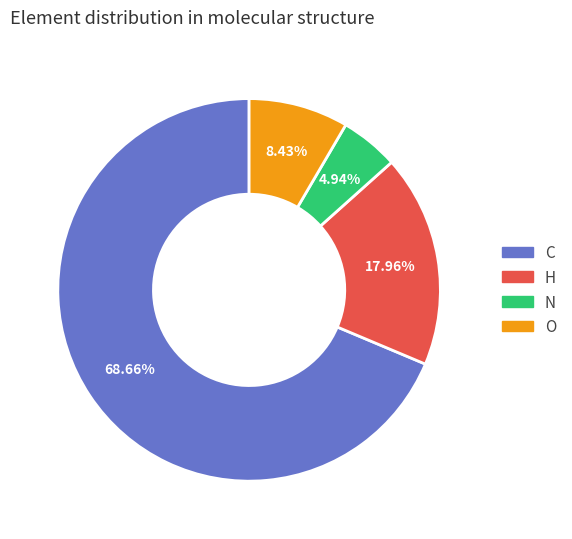

Approximately how many times larger is the value at N compared to H?

0.3